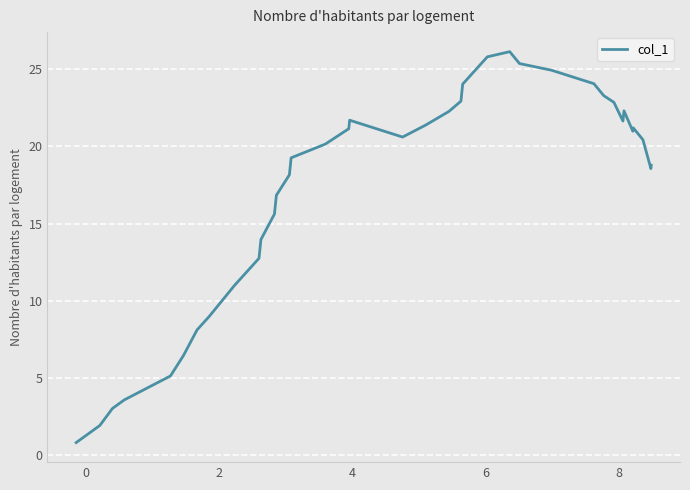

How many lines are shown in the chart?

1